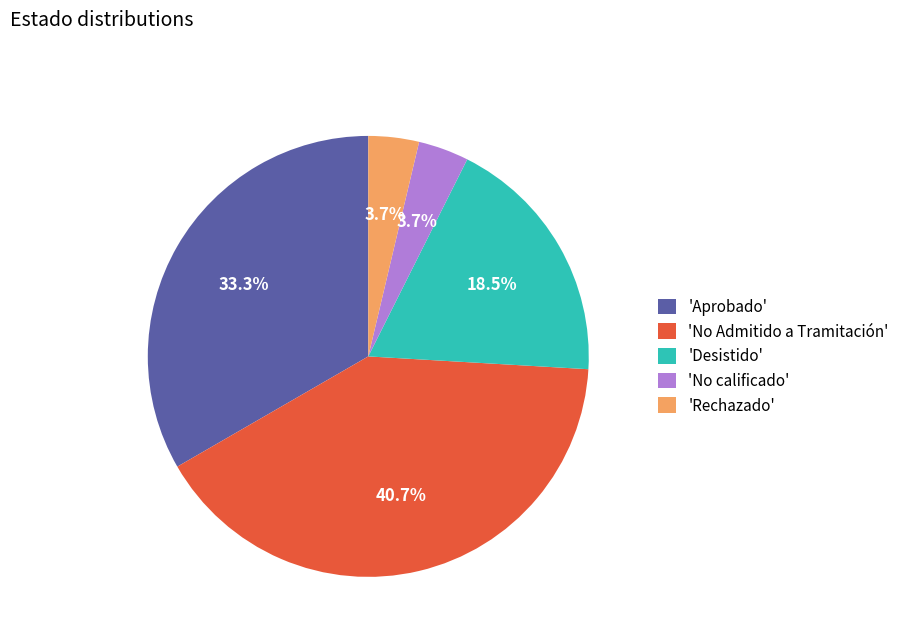

Between 'Desistido' and 'No Admitido a Tramitación', which is larger?

'No Admitido a Tramitación'